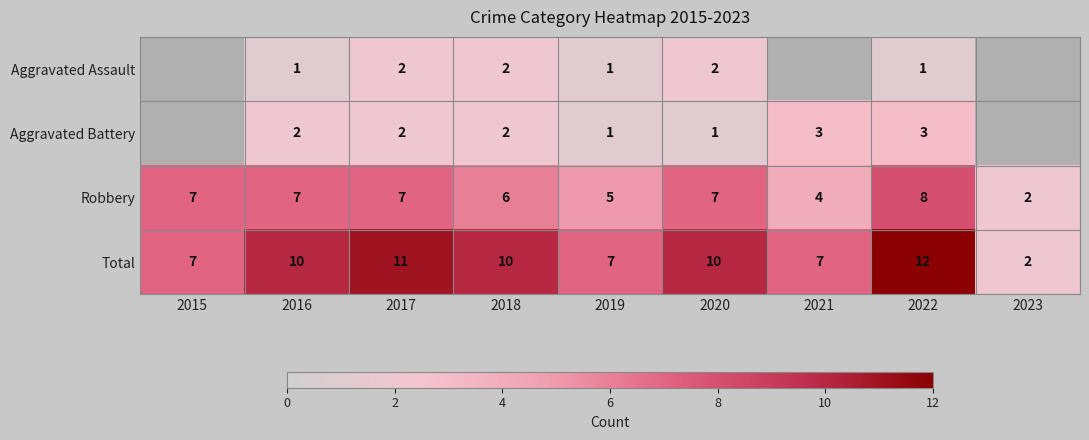

Which category has the lowest value in the Robbery series?

2023